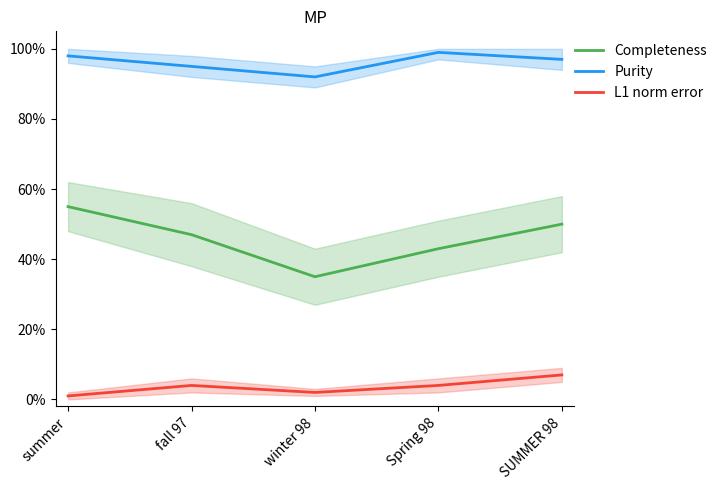

Between summer and fall 97, which series saw the biggest shift?

Completeness